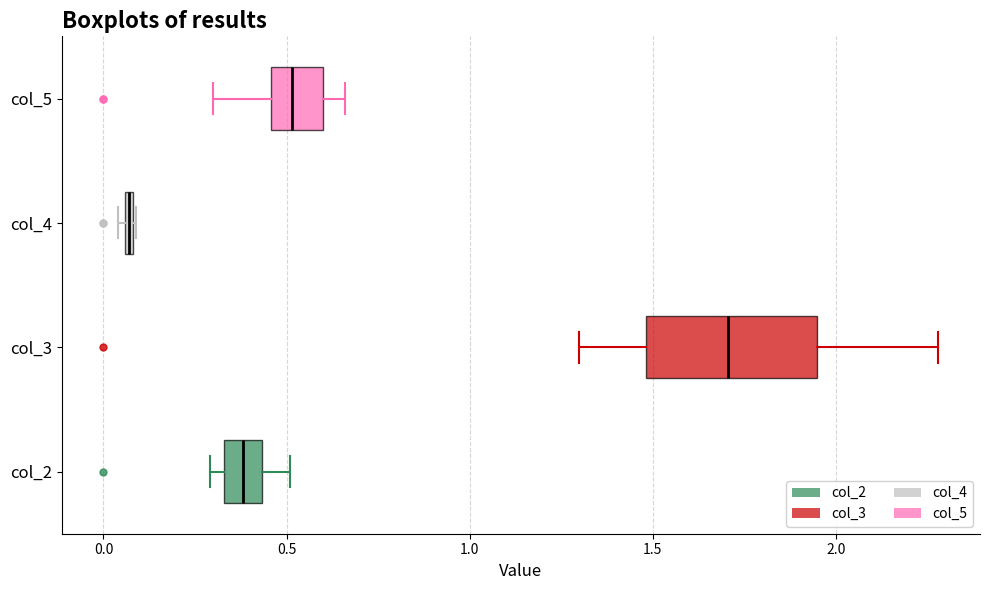

Which box is the widest, from its left edge to its right edge?

col_3